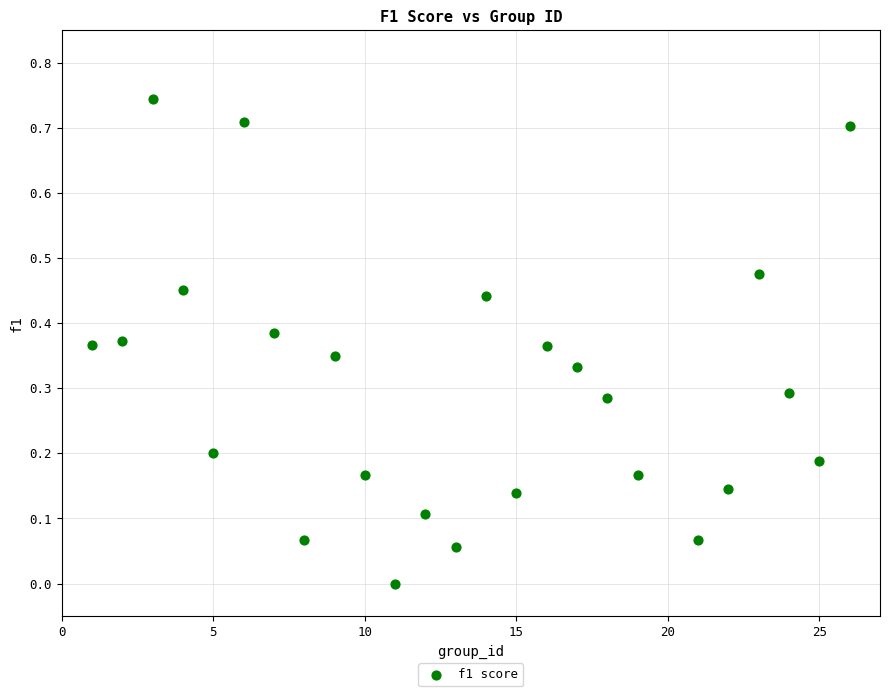

What is the range of X values (max minus min)?

25.0